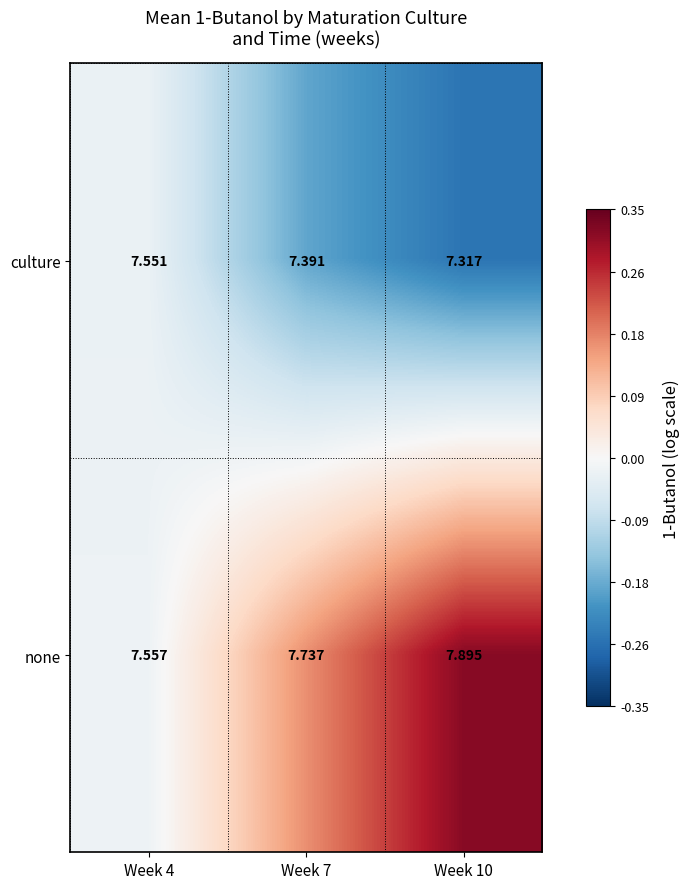

Is the value of none at Week 7 greater than the value of culture at Week 7?

Yes